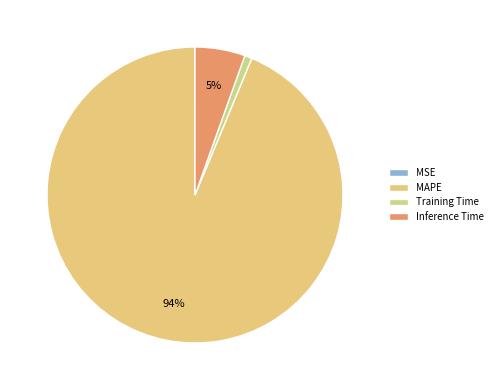

What portion of the pie excludes MAPE?

6.3%